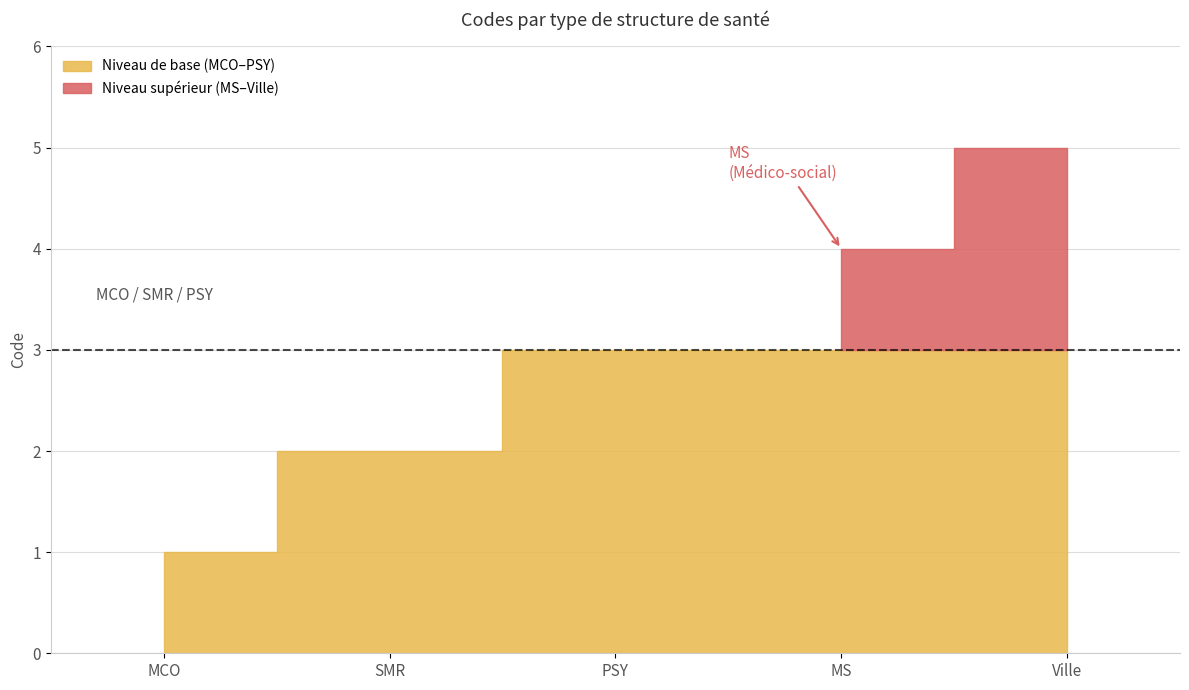

What value does the data have at MS?

4